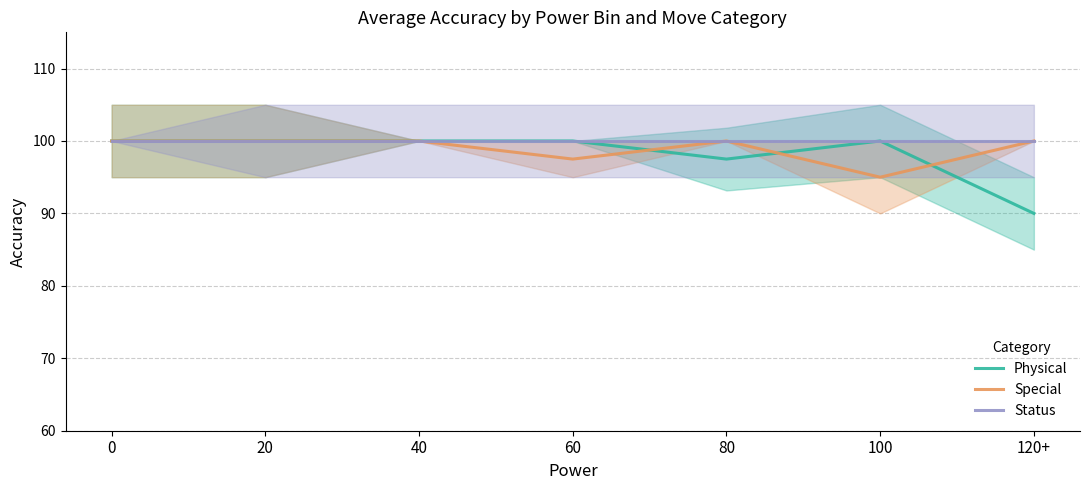

Reading right to left, what are all the values shown in this chart?

Physical: 90.0	100.0	97.5	100.0	100.0	100.0	100.0
Special: 100.0	95.0	100.0	97.5	100.0	100.0	100.0
Status: 100.0	100.0	100.0	100.0	100.0	100.0	100.0